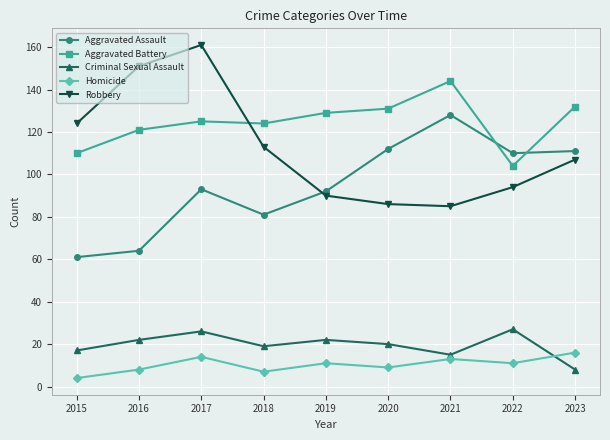

Reading right to left, transcribe all the data shown in this chart.

Aggravated Assault: 111	110	128	112	92	81	93	64	61
Aggravated Battery: 132	104	144	131	129	124	125	121	110
Criminal Sexual Assault: 8	27	15	20	22	19	26	22	17
Homicide: 16	11	13	9	11	7	14	8	4
Robbery: 107	94	85	86	90	113	161	151	124